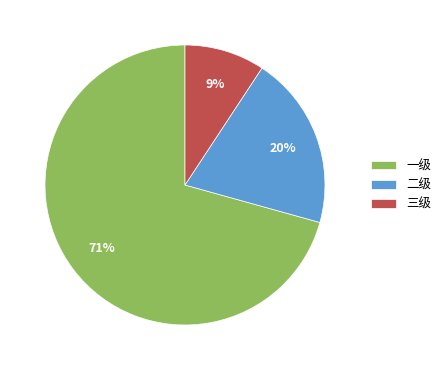

The 一级 slice represents 82% of the pie. True or false?

False